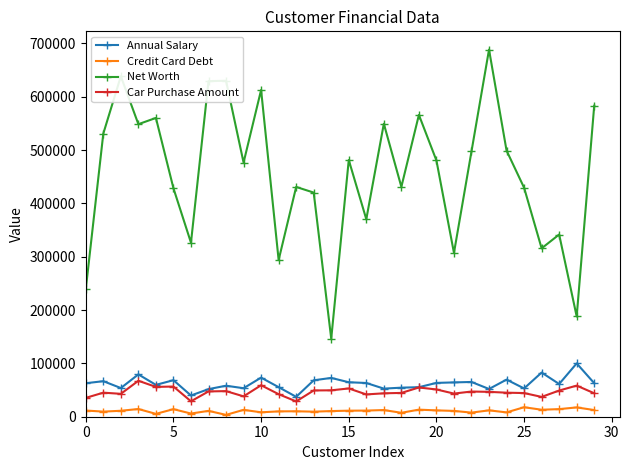

What is the value of the Car Purchase Amount point at the 16th from the left?

53017.3